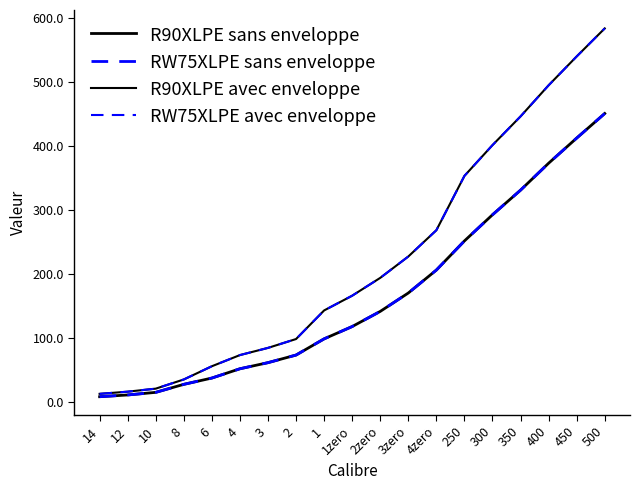

Count the number of categories in the chart.

19